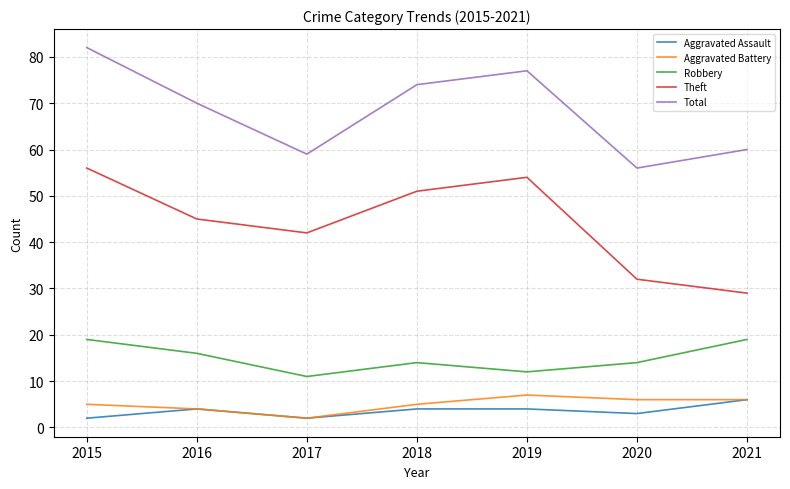

Rank the categories by Theft value from highest to lowest.

2015, 2019, 2018, 2016, 2017, 2020, 2021